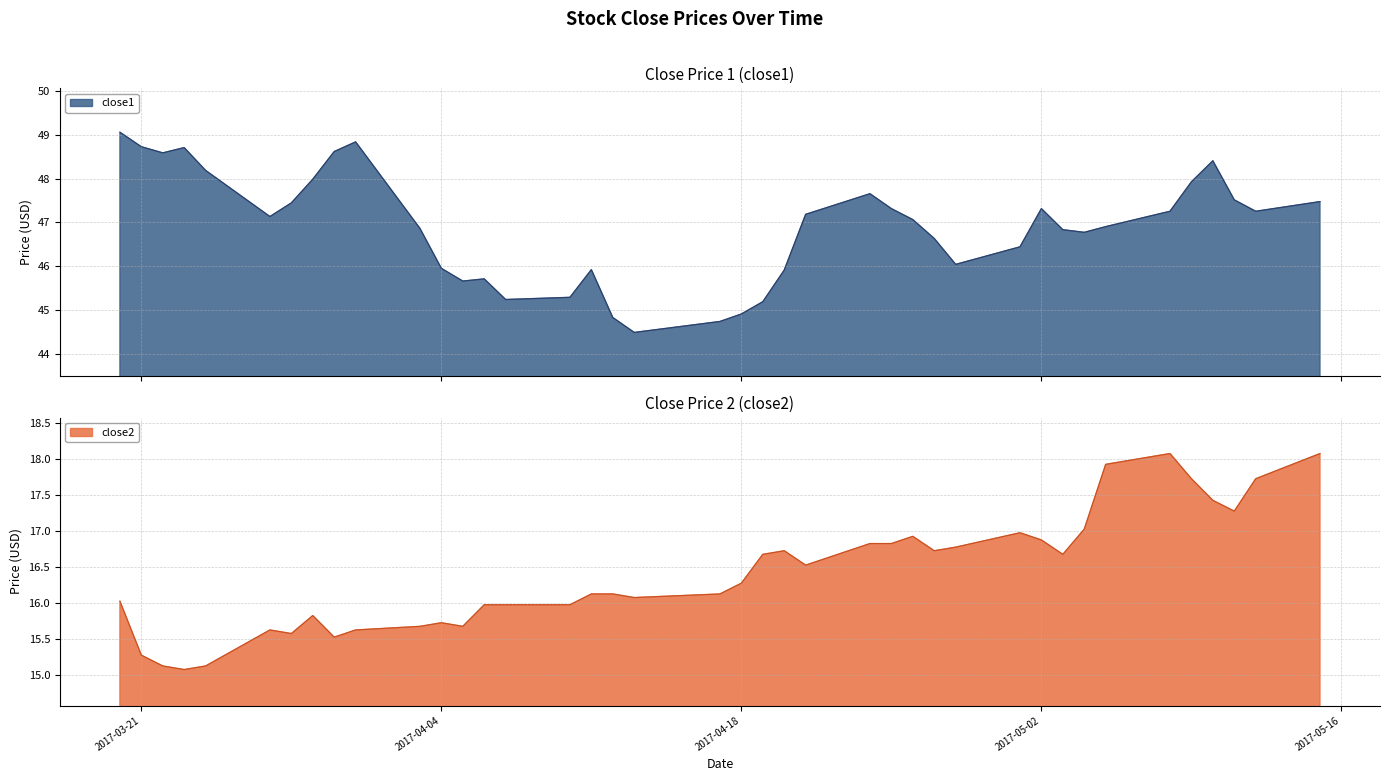

True or false: close2 and close1 intersect in this chart.

False